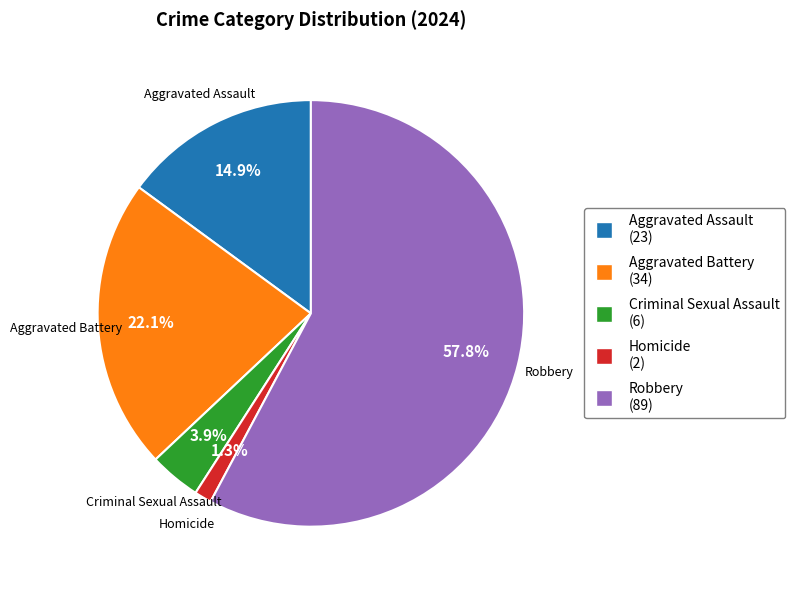

To the nearest percent, what is the average slice percentage?

20%